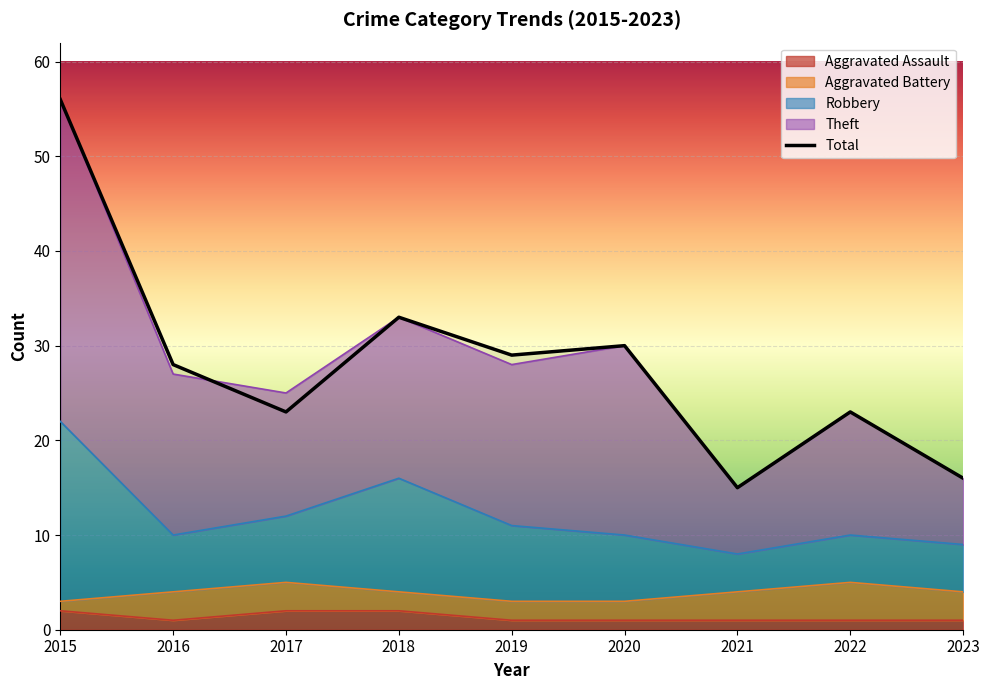

In Theft, how many points are higher than both neighbors (excluding endpoints)?

3